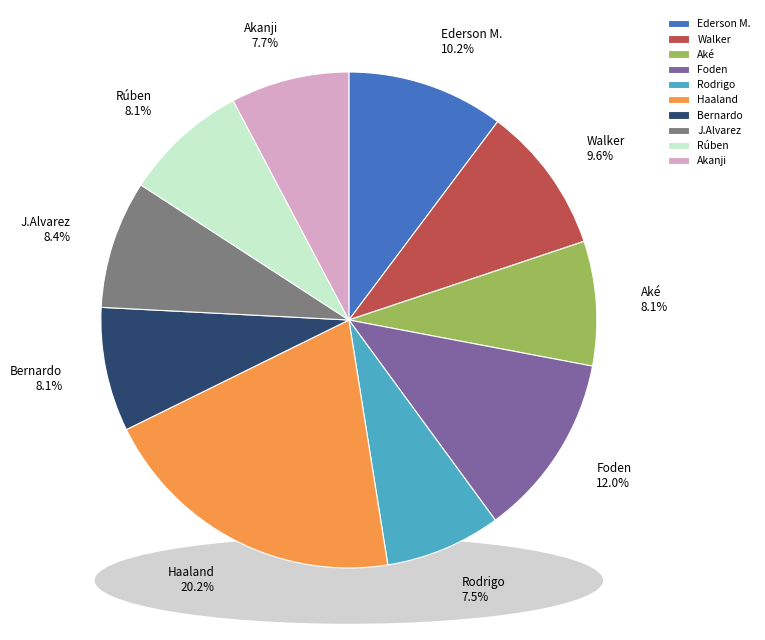

Count the number of slices in the pie.

10